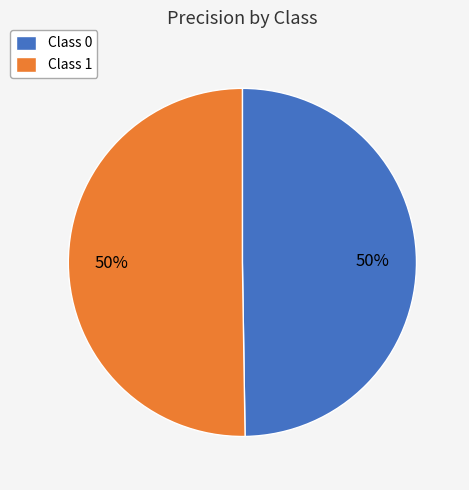

To the nearest percent, what portion does Class 1 represent?

50%